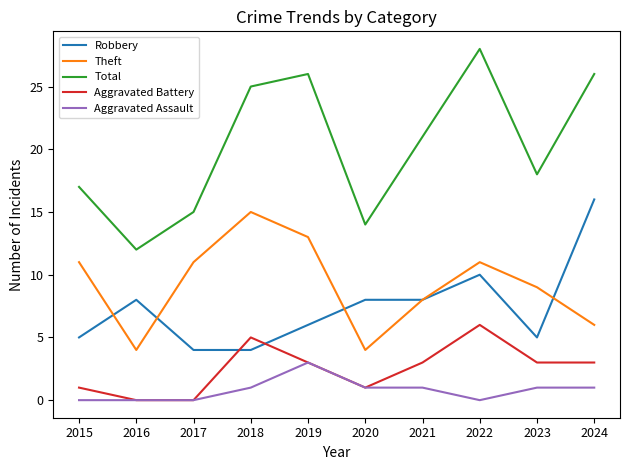

Count the Aggravated Battery values in the range 1 to 3.

6